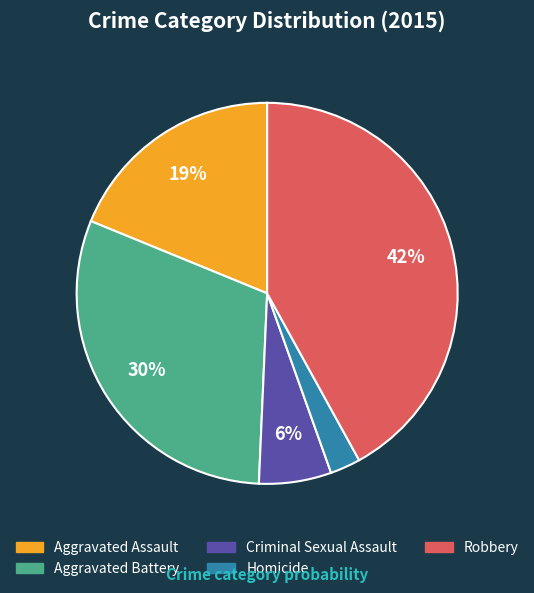

To the nearest percent, what is the combined percentage of Criminal Sexual Assault and Homicide?

9%